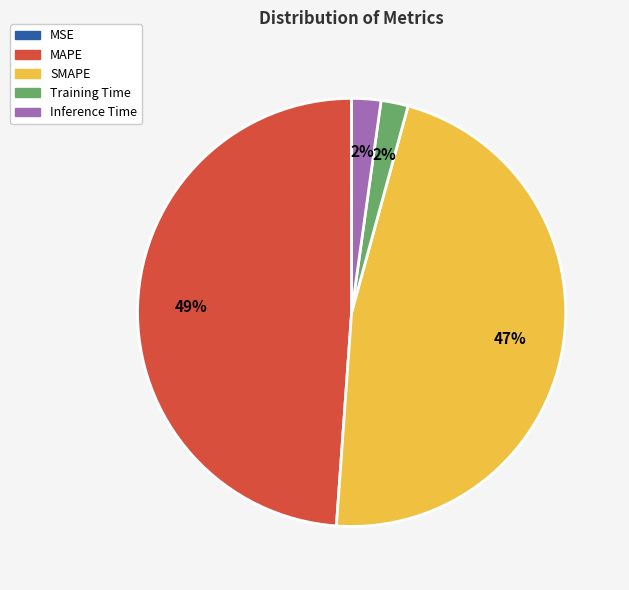

Is the sum of MAPE and SMAPE greater than half?

Yes